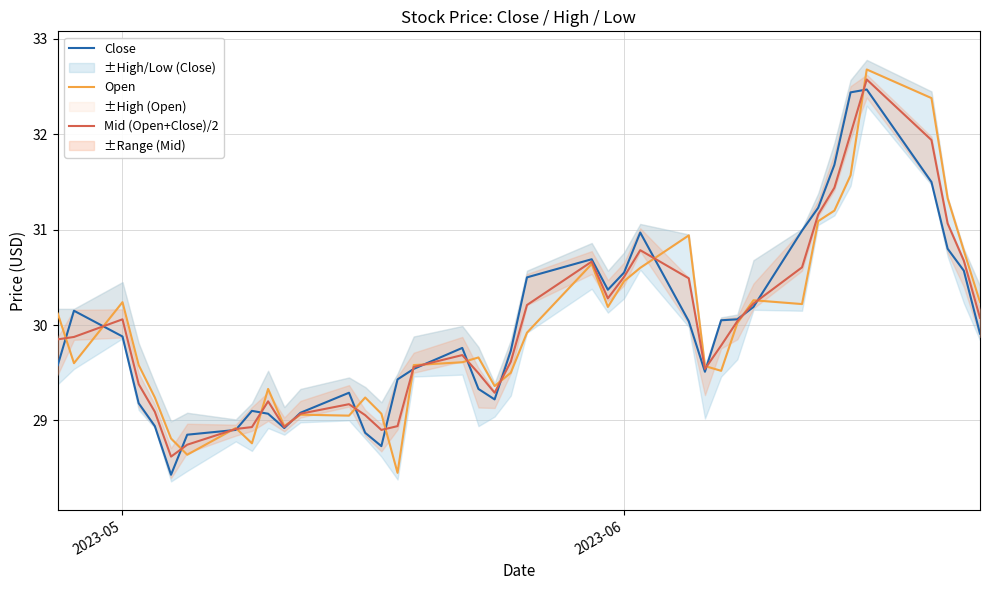

How many lines are shown in the chart?

3